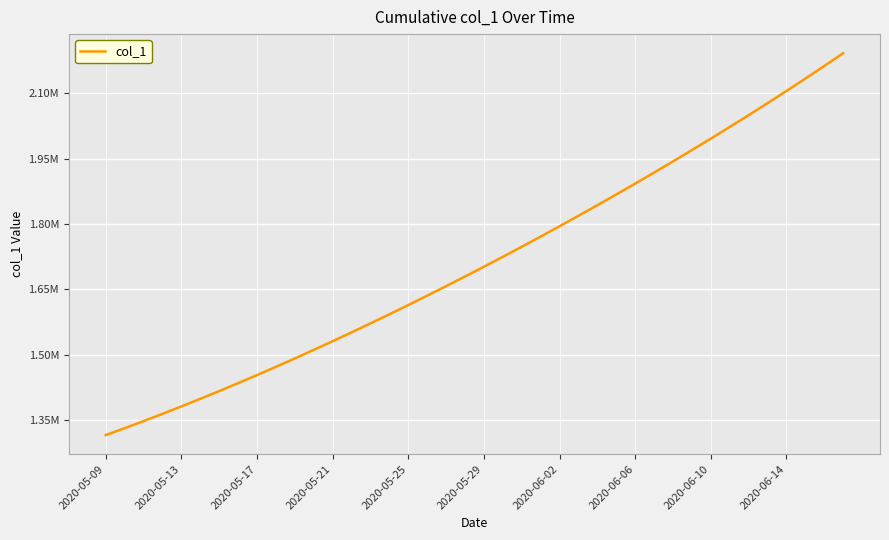

True or false: there are more than 1 points higher than both neighbors.

False